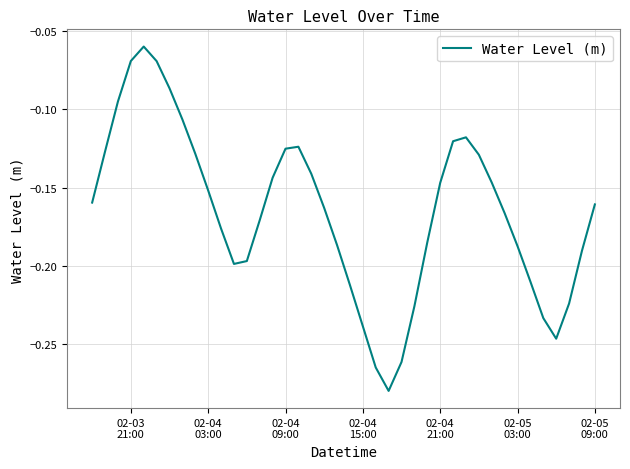

What is the difference between the second highest and minimum values?

0.2